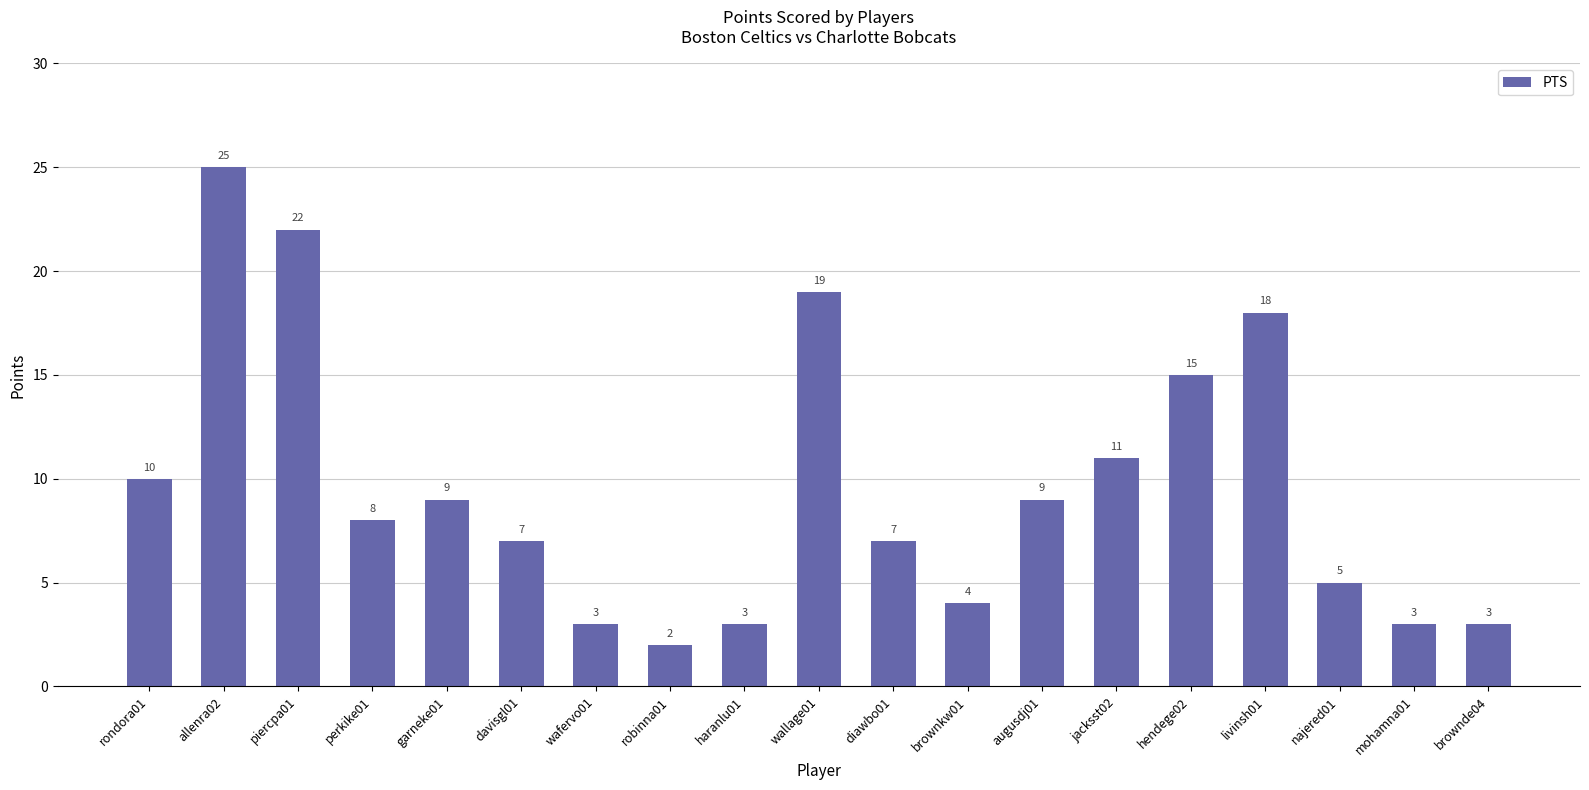

Which label corresponds to the largest value in the chart?

allenra02